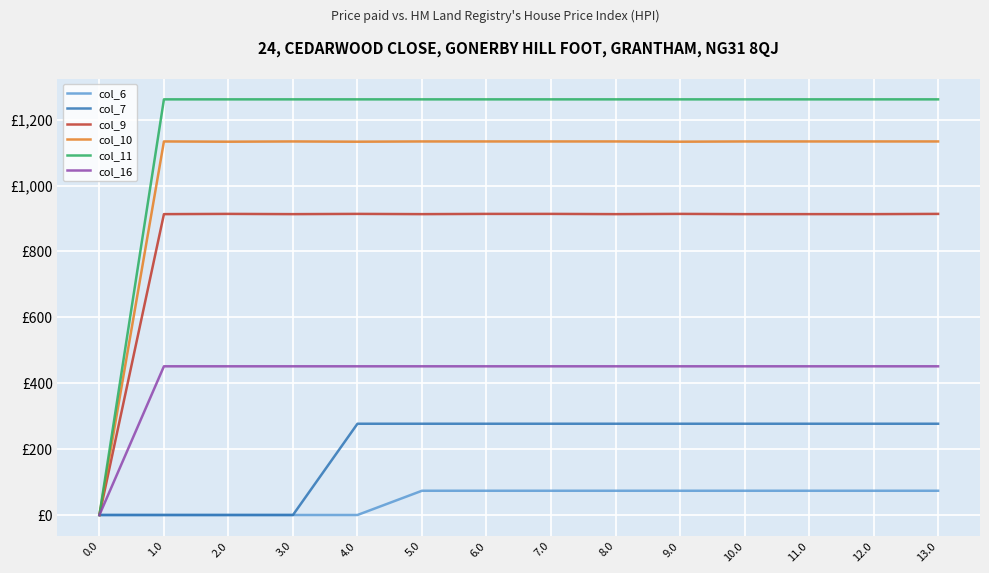

Is this an area chart (filled region under the line)?

No